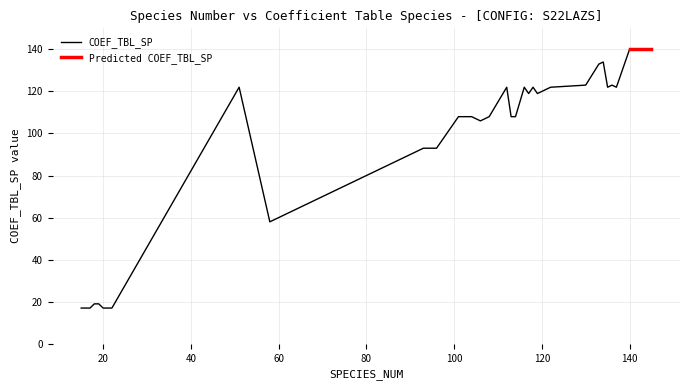

Rank the categories by value from highest to lowest.

140, 134, 133, 130, 136, 51, 112, 116, 118, 122, 135, 137, 117, 119, 101, 102, 103, 104, 108, 113, 114, 106, 93, 94, 96, 69, 68, 66, 65, 63, 62, 59, 58, 18, 19, 15, 17, 20, 21, 22